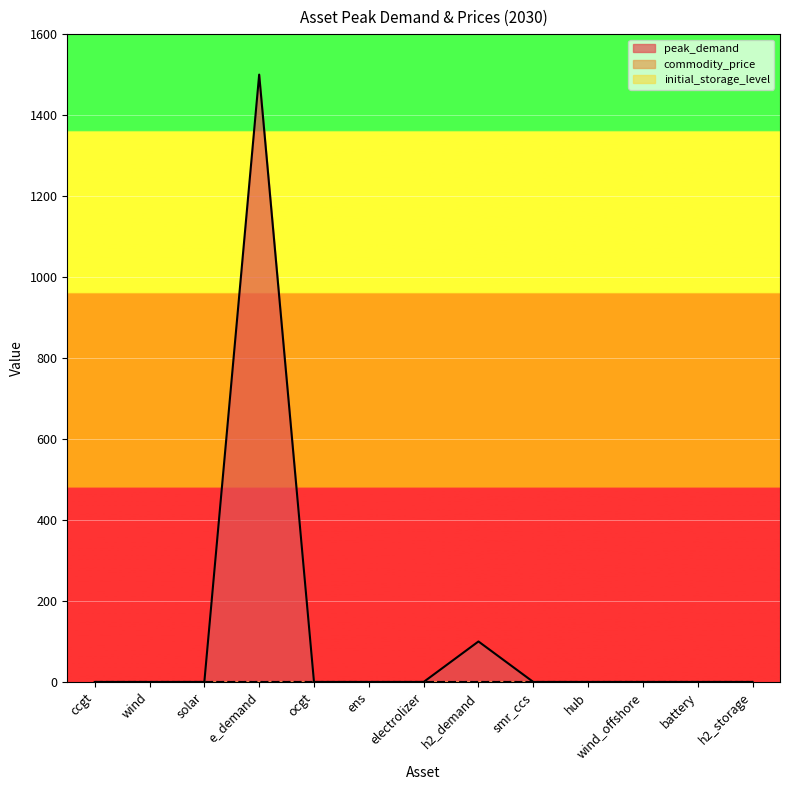

The value of commodity_price at h2_storage is 0. True or false?

True